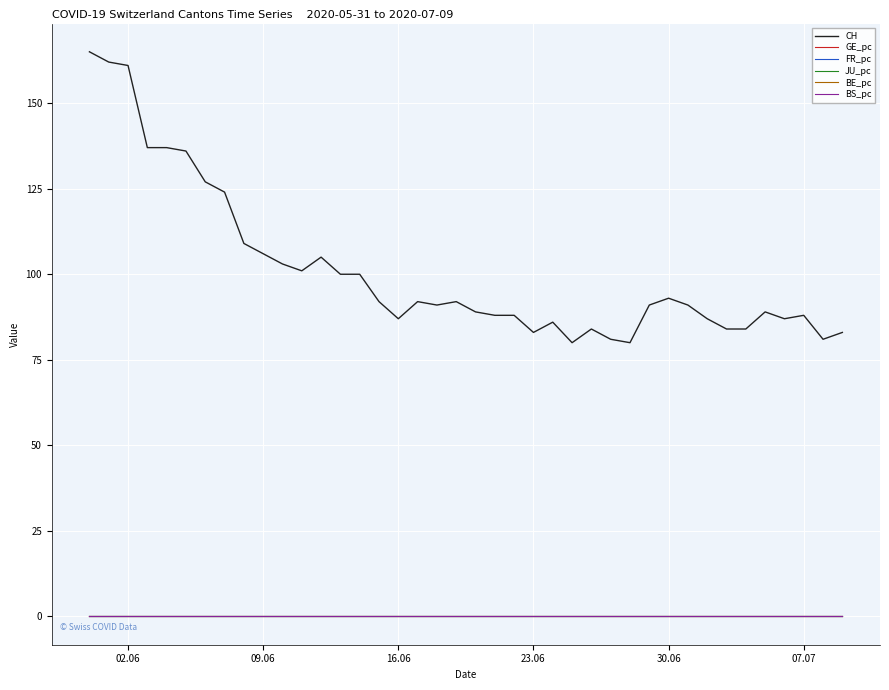

What is the maximum value shown in the chart?

165.0